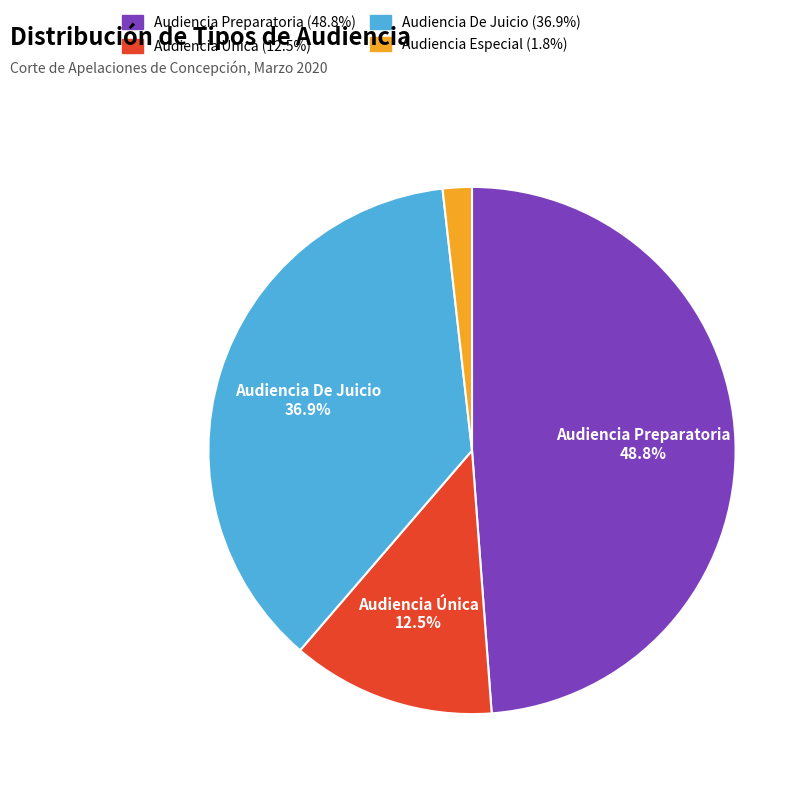

Is there a majority slice in this chart?

No